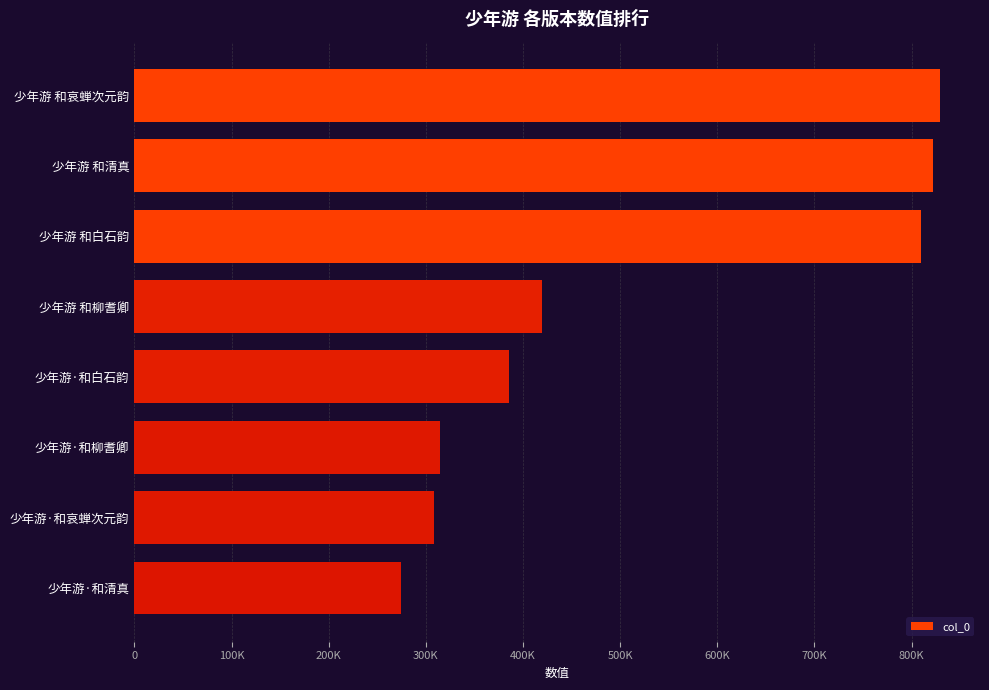

Are the bars horizontal?

Yes